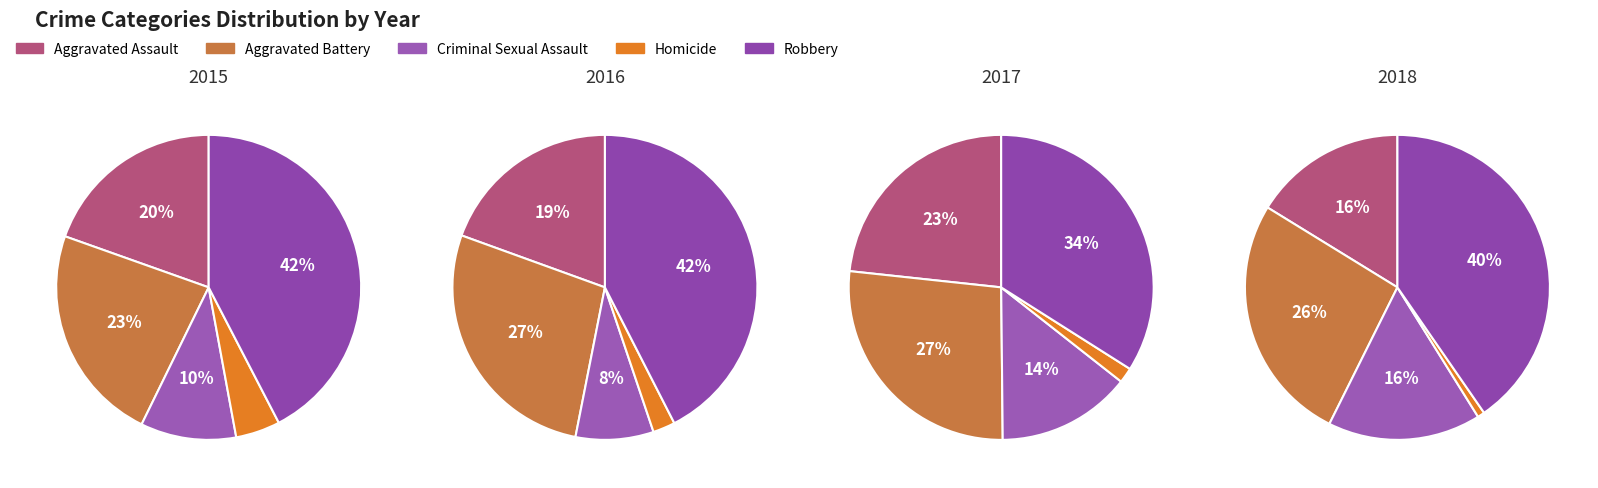

Is Homicide the majority of the pie?

No